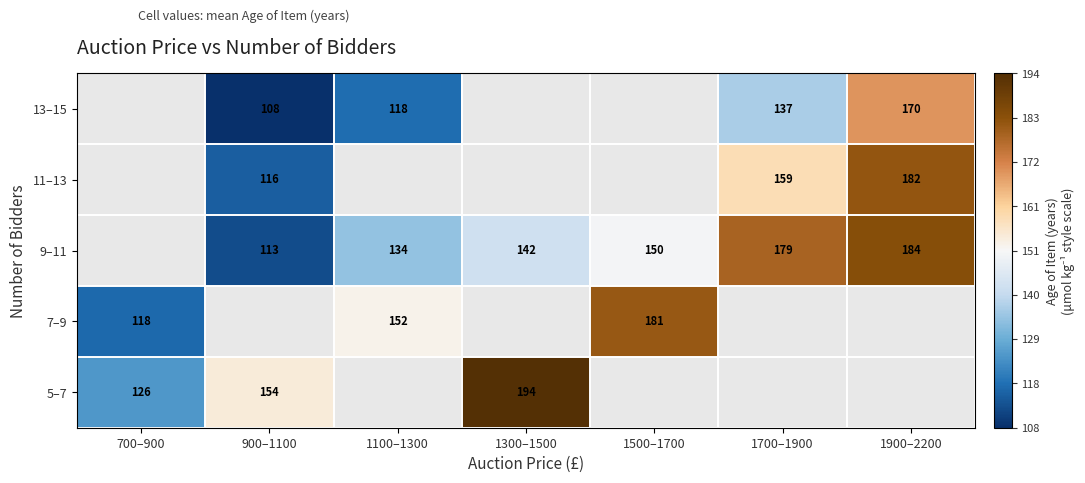

The value of 7–9 at 700–900 is 118.0. True or false?

True